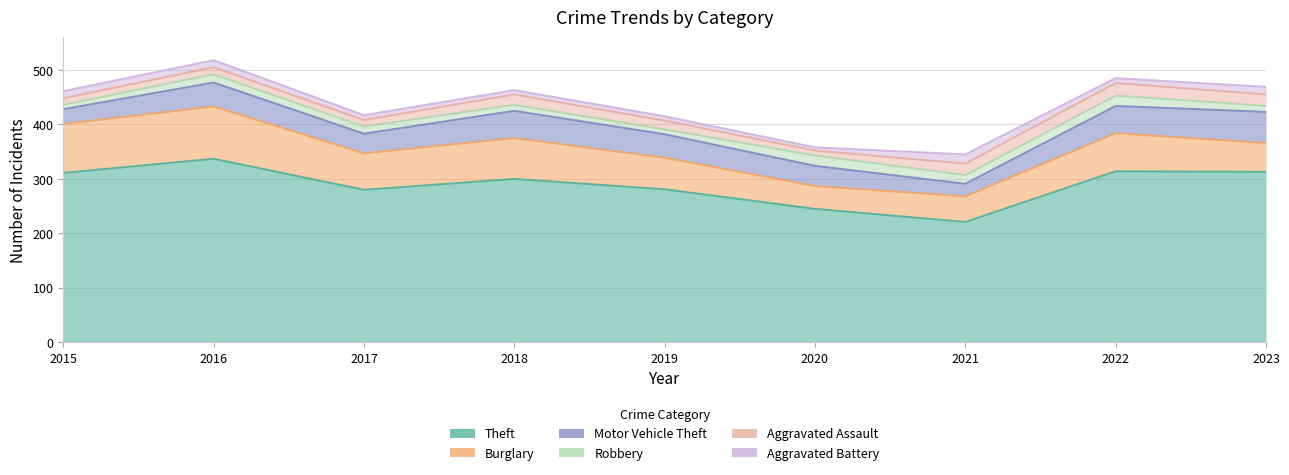

True or false: Aggravated Assault has more than 1 interior local peaks.

True